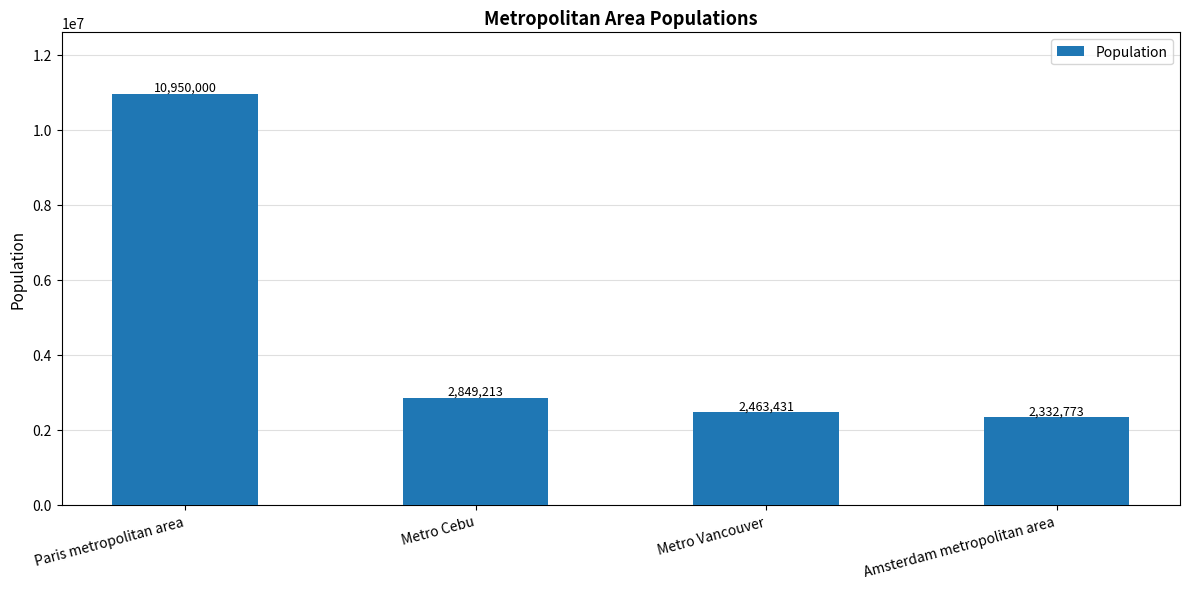

How many categories are shown in the chart?

4